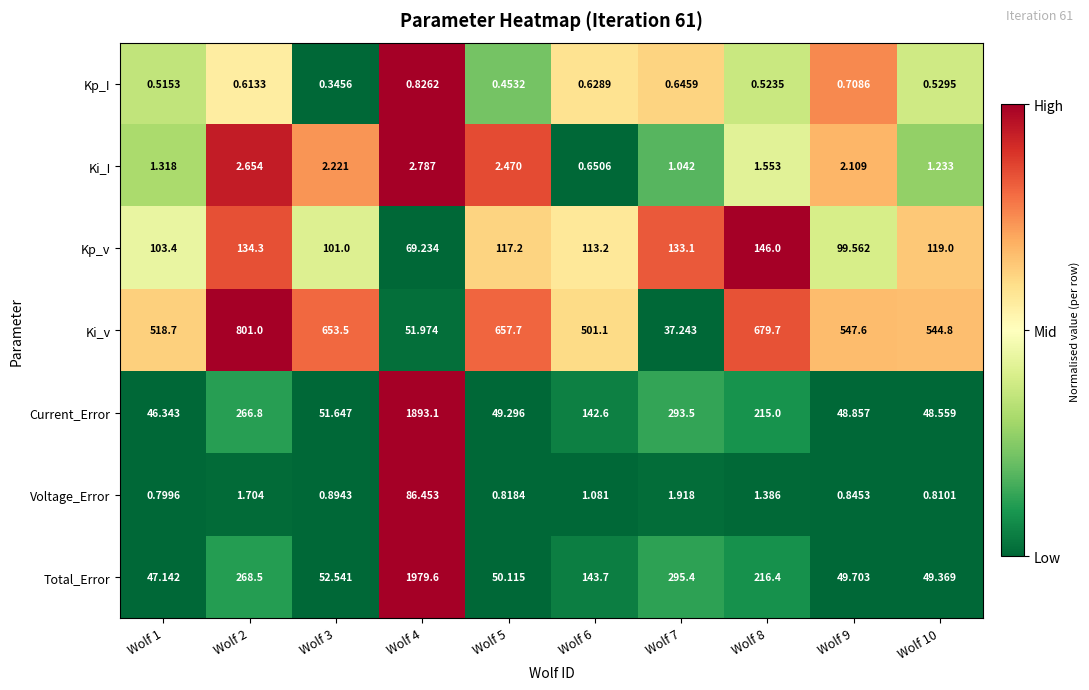

Count the number of categories in the chart.

10